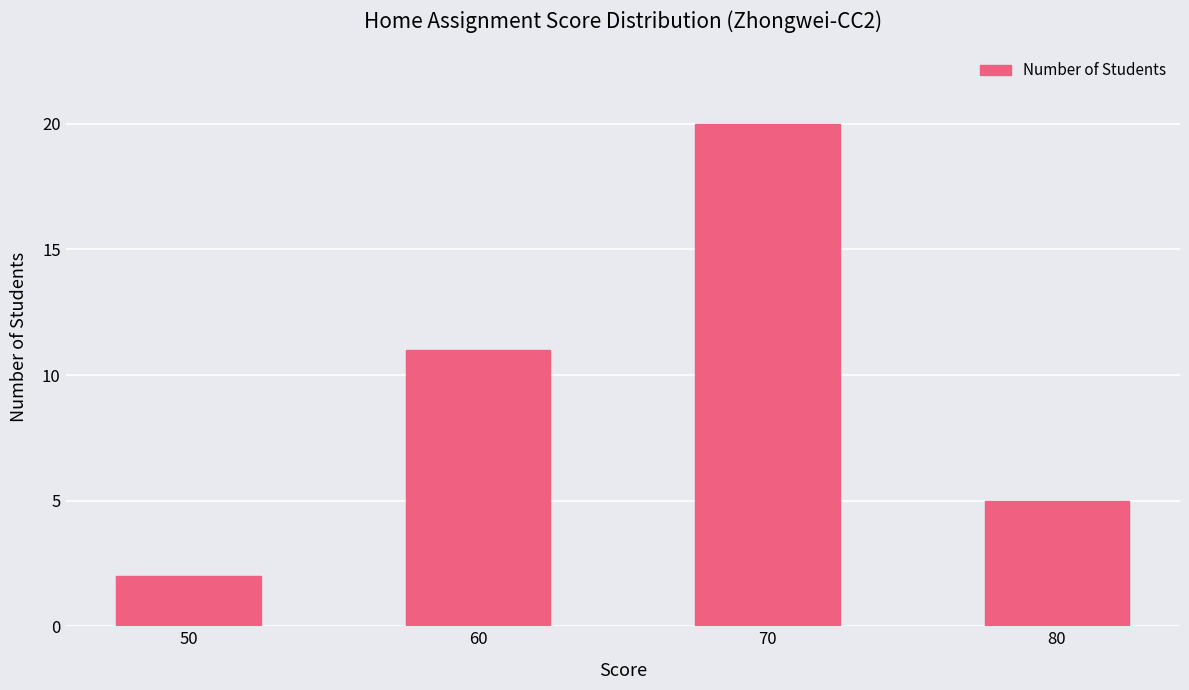

How many series are shown in this chart?

1